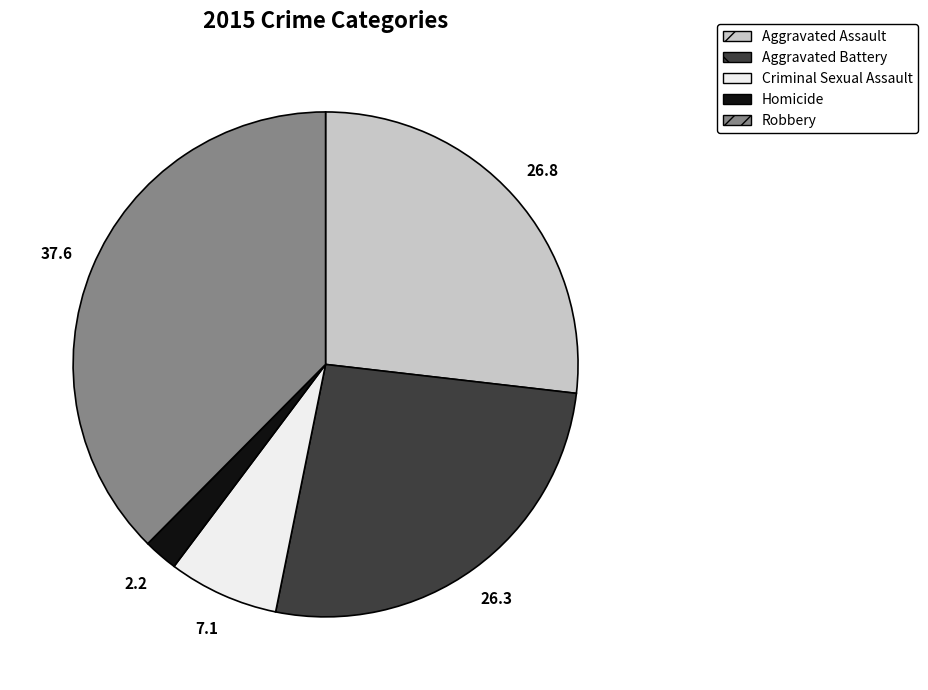

How many slices are in this pie chart?

5